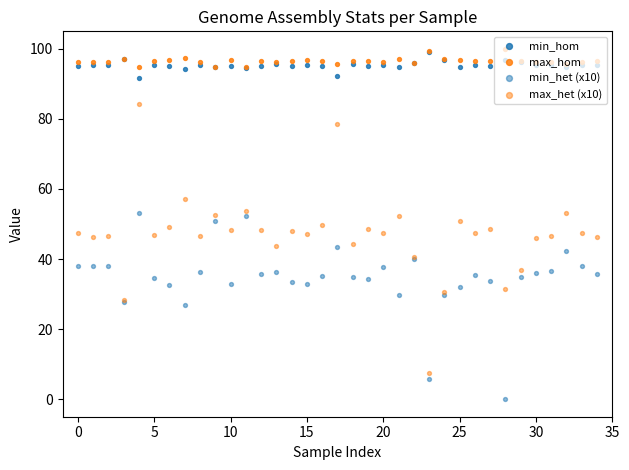

What are all the series names shown in the legend?

min_hom, max_hom, min_het (x10), max_het (x10)